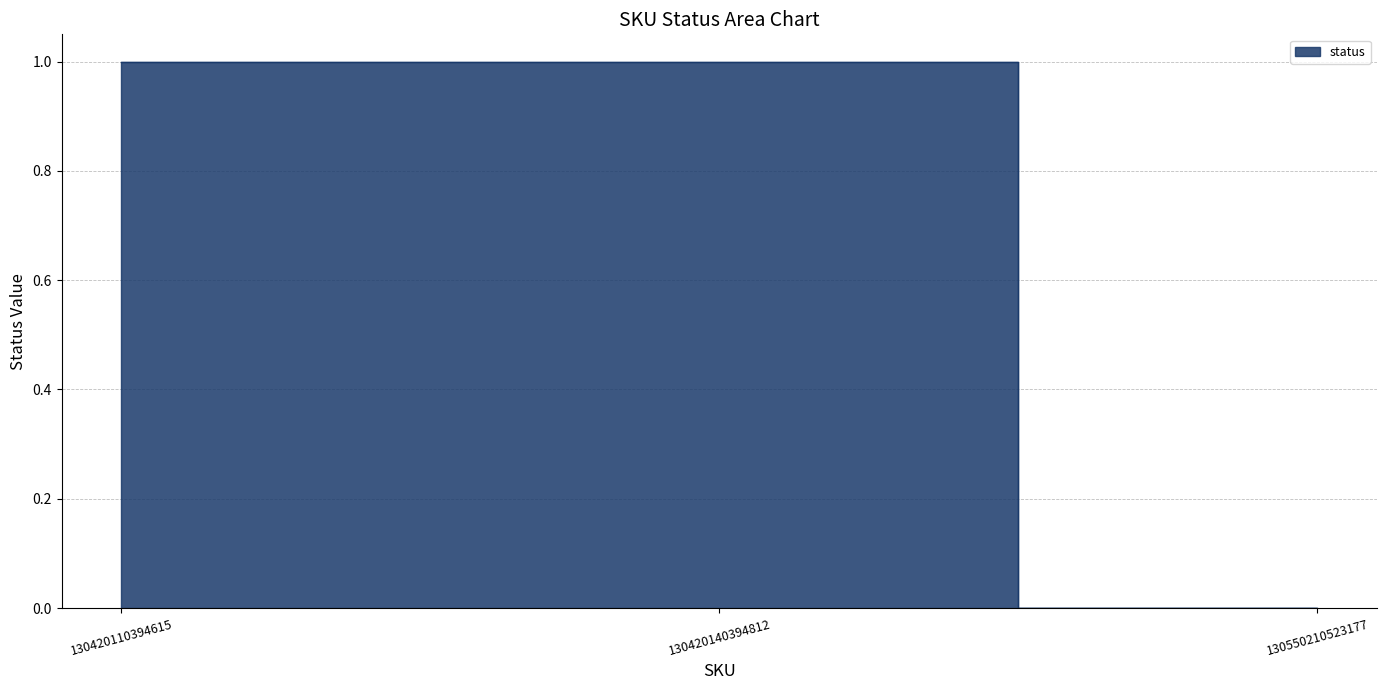

Is it true that the value at 130550210523177 is 1?

False